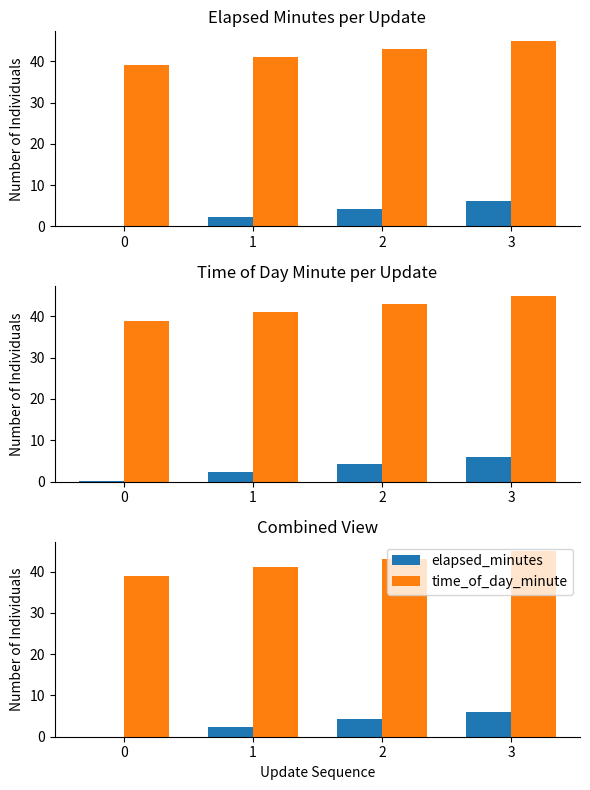

How many series are shown in this chart?

2